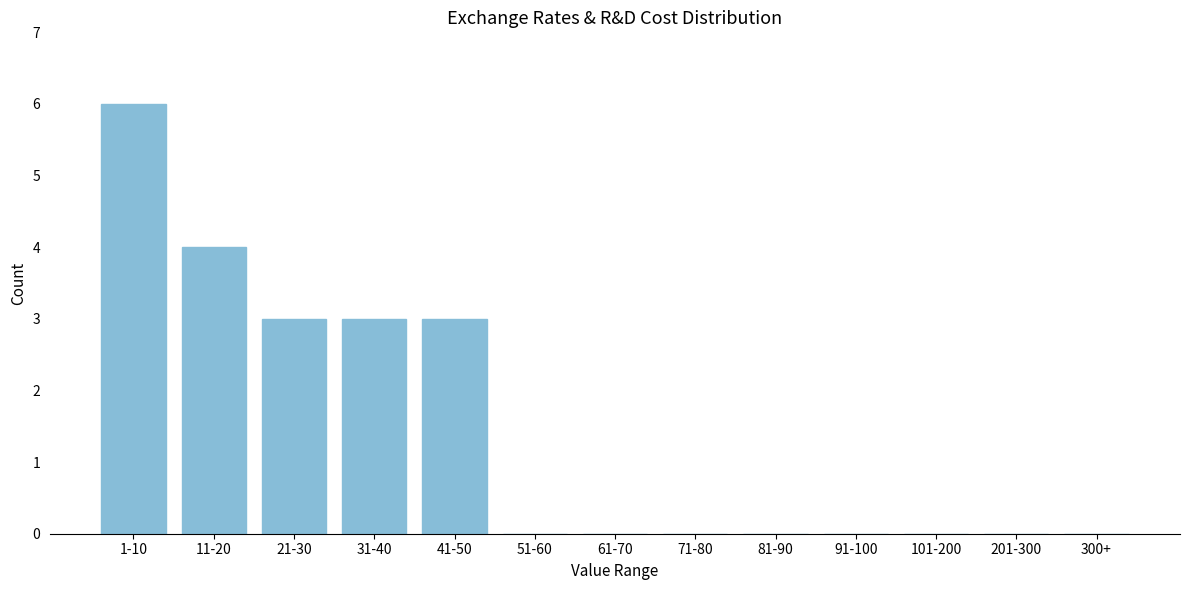

Reading right to left, list all the values displayed in this chart.

300+=0	201-300=0	101-200=0	91-100=0	81-90=0	71-80=0	61-70=0	51-60=0	41-50=3	31-40=3	21-30=3	11-20=4	1-10=6